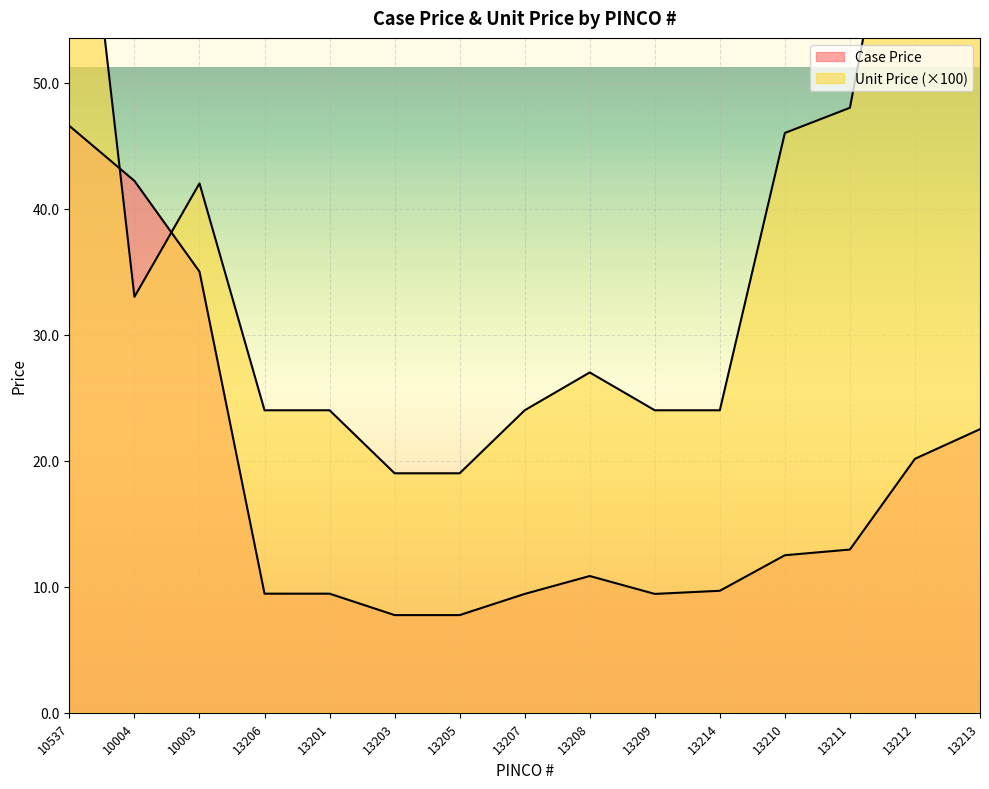

At which category does the chart reach its peak across all series?

13213